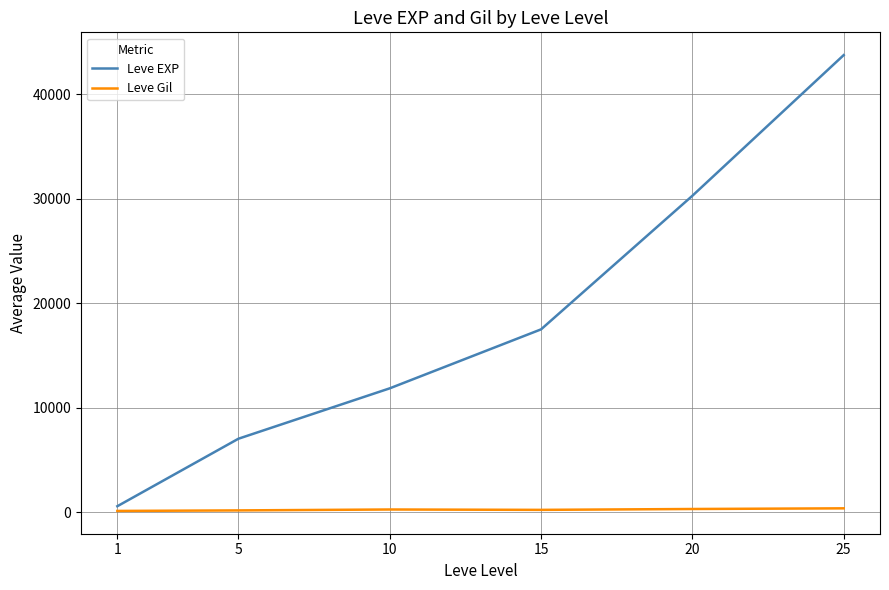

At how many categories does at least one series exceed 29416?

2